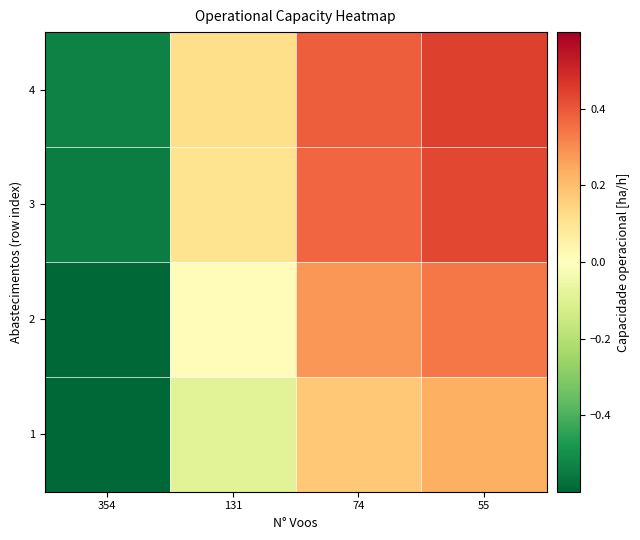

Reading left to right, what are all the values shown in this chart?

1: 354=-0.7	131=-0.1	74=0.2	55=0.2
2: 354=-0.6	131=0.0	74=0.3	55=0.3
3: 354=-0.5	131=0.1	74=0.4	55=0.4
4: 354=-0.5	131=0.1	74=0.4	55=0.4